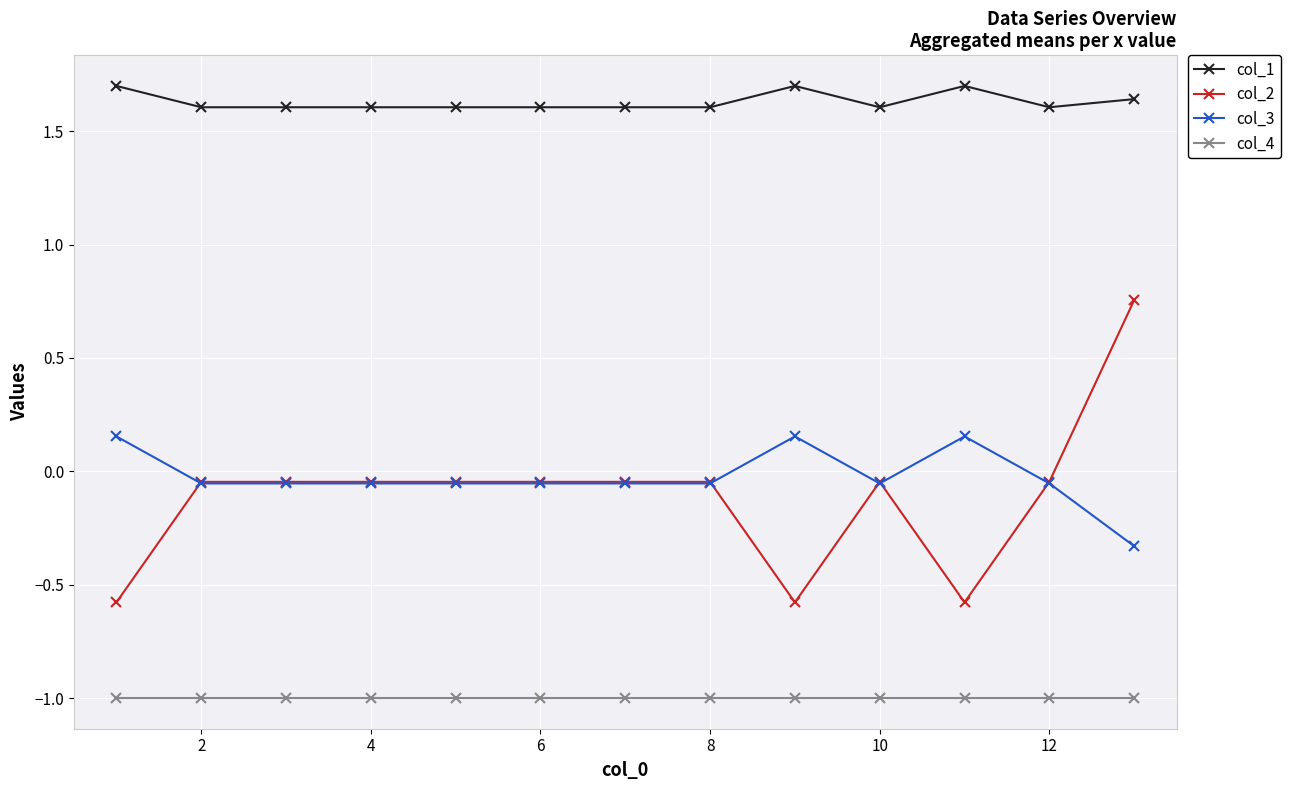

True or false: col_4 has more than 2 interior local peaks.

True